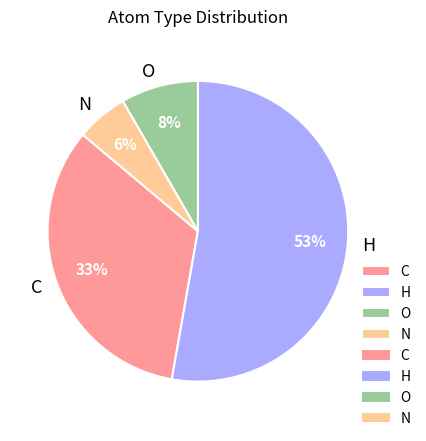

Is the sum of N and O greater than half?

No